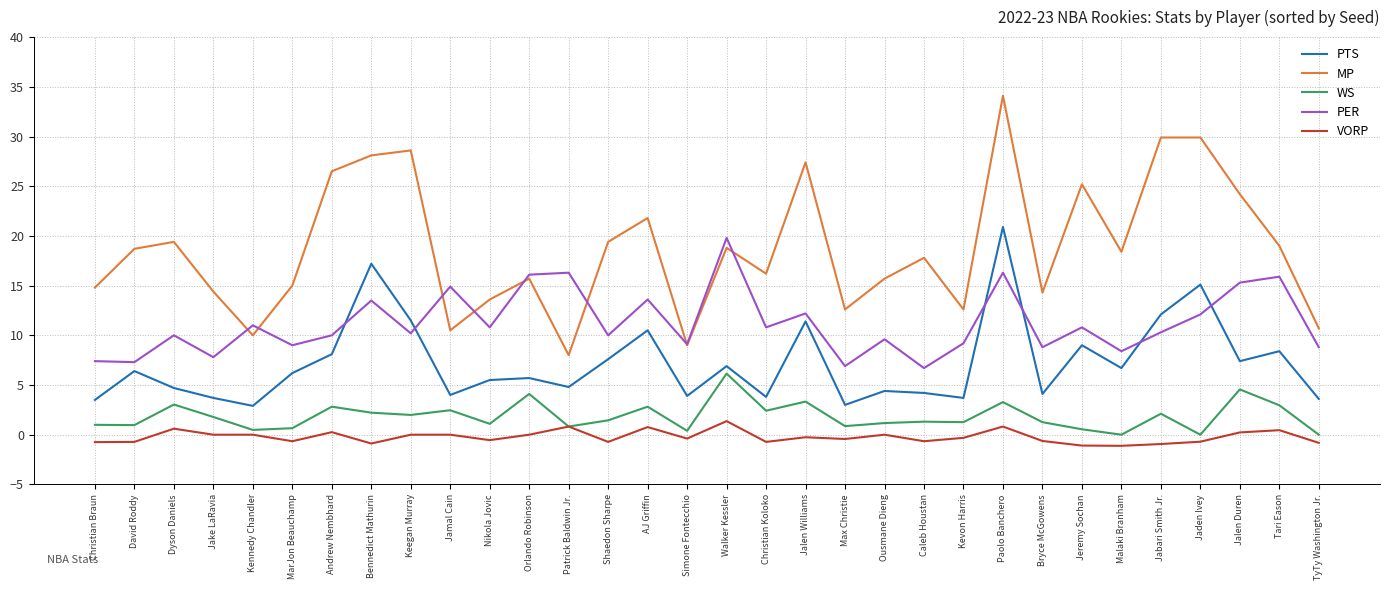

What is the total value across all series at Jaden Ivey?

56.4